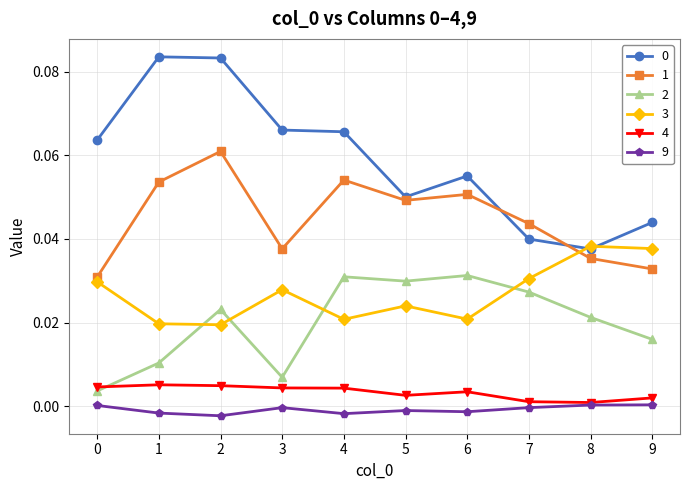

Is the value of 3 at 6 greater than the value of 2 at 4?

No